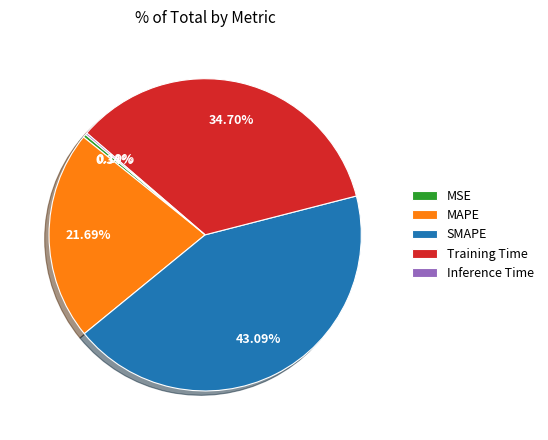

The Training Time slice represents 48% of the pie. True or false?

False